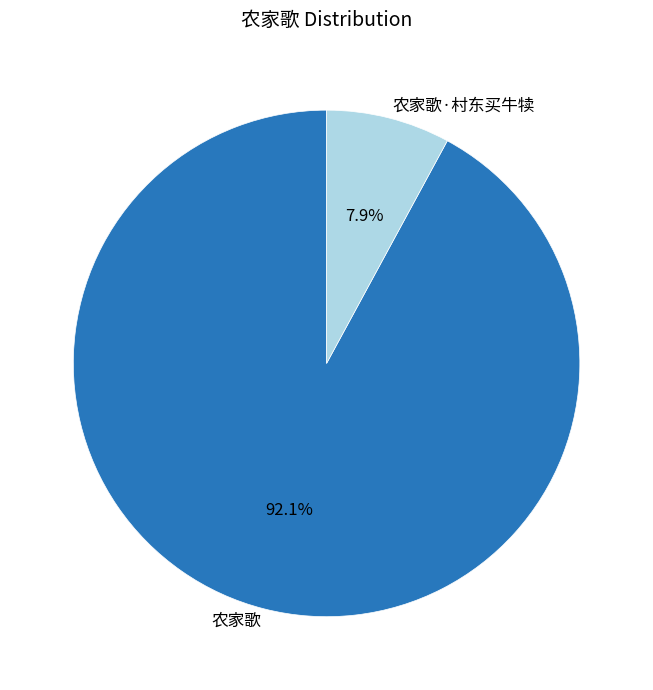

Rank the categories by value from lowest to highest.

农家歌·村东买牛犊, 农家歌